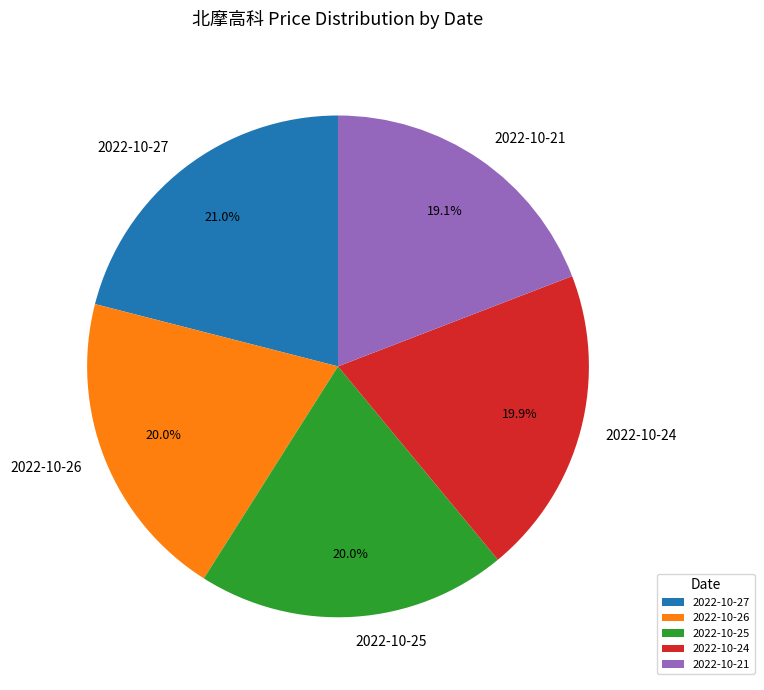

To the nearest percent, what portion does 2022-10-21 represent?

19%